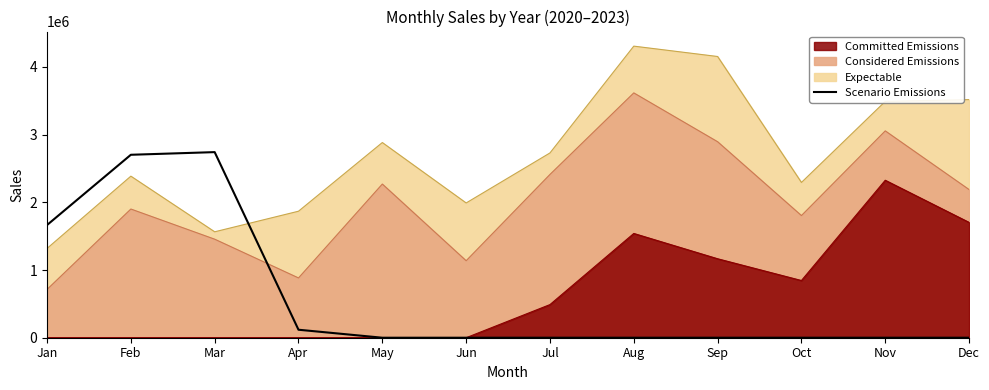

Which category has the lowest value across all series?

May